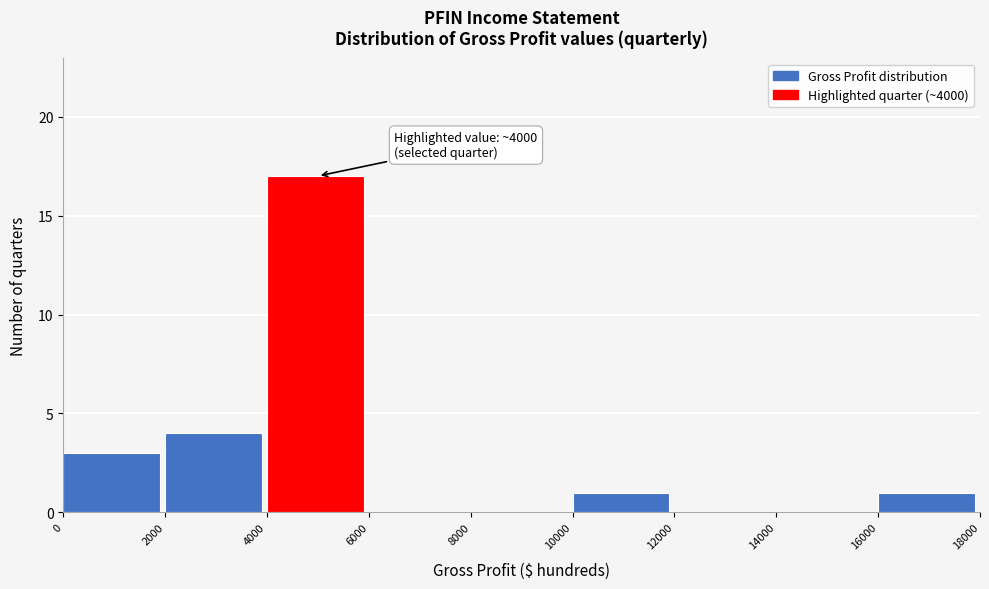

Over which range of the x-axis is the bar tallest?

4000 to 6000